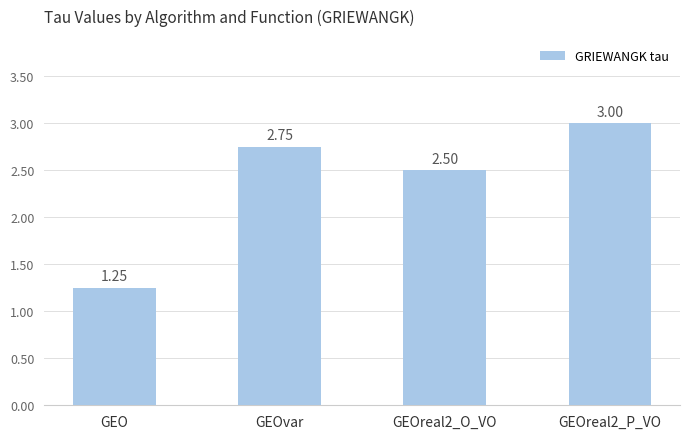

Are the bars grouped side by side (vs. stacked)?

No